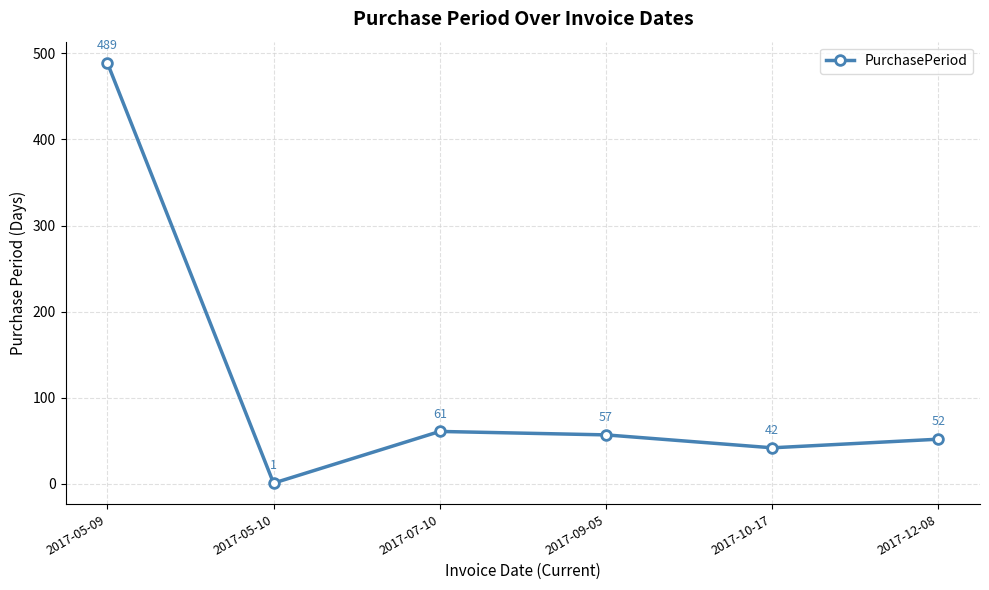

Is it true that the value at 2017-12-08 is 52?

True